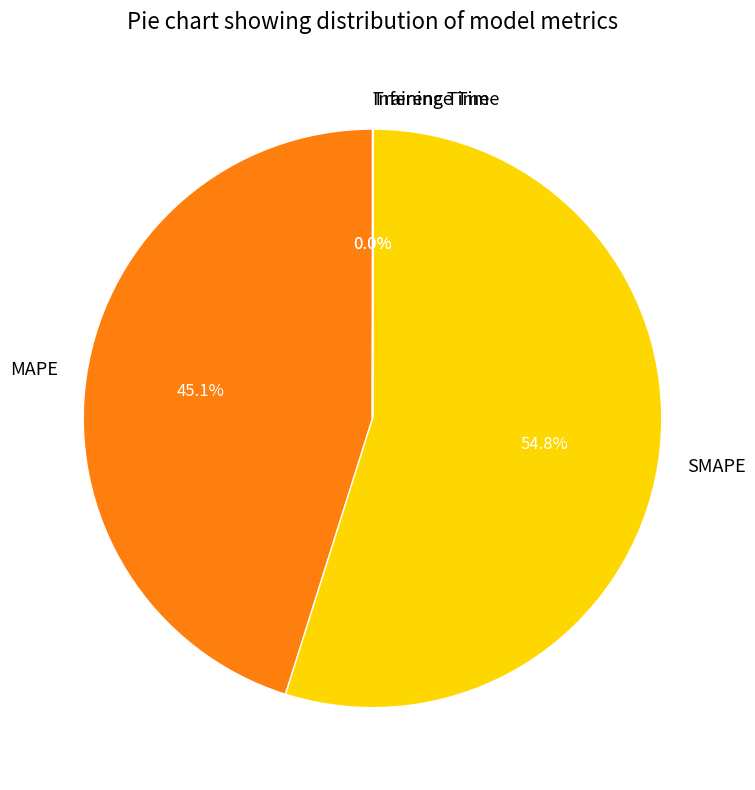

To the nearest percent, what is the difference between the largest and smallest slice percentages?

55%